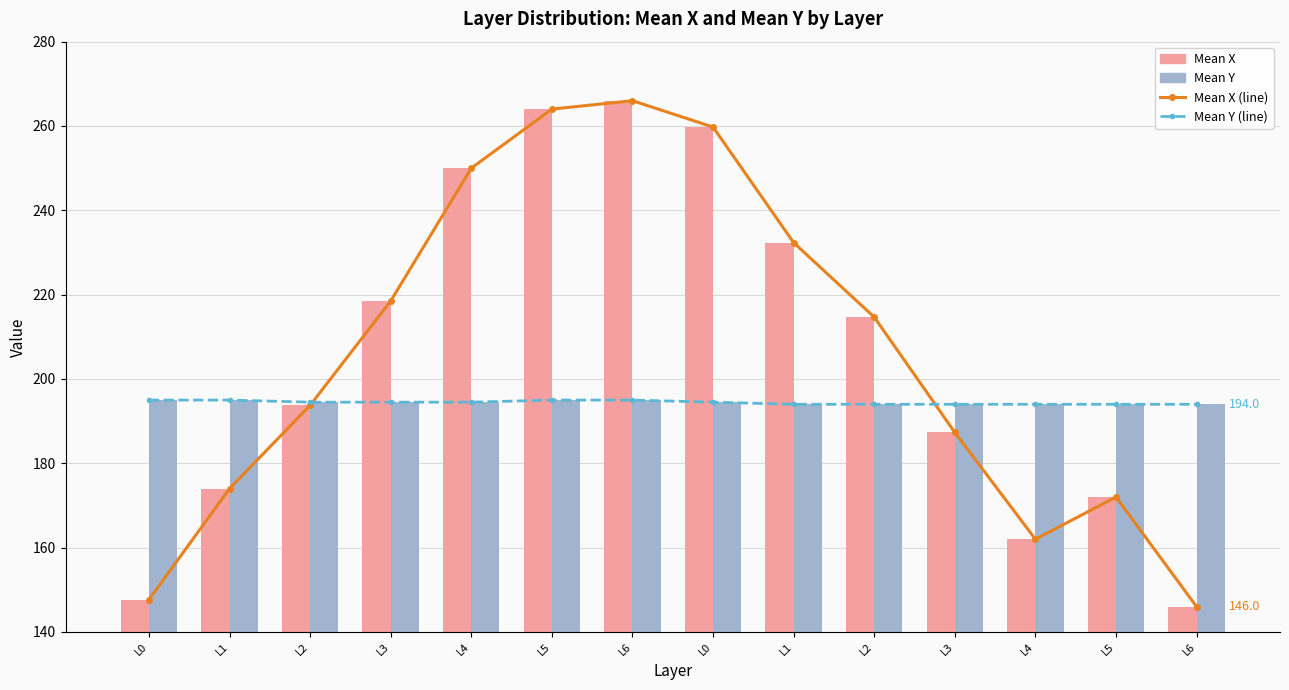

Reading right to left, what are all the values shown in this chart?

Mean X (line): 146.0	172.0	162.0	187.3	214.7	232.3	259.8	266.0	264.0	250.0	218.5	193.8	174.0	147.7
Mean Y (line): 194.0	194.0	194.0	194.0	194.0	194.0	194.5	195.0	195.0	194.5	194.5	194.5	195.0	195.0
Mean X: 146.0	172.0	162.0	187.3	214.7	232.3	259.8	266.0	264.0	250.0	218.5	193.8	174.0	147.7
Mean Y: 194.0	194.0	194.0	194.0	194.0	194.0	194.5	195.0	195.0	194.5	194.5	194.5	195.0	195.0